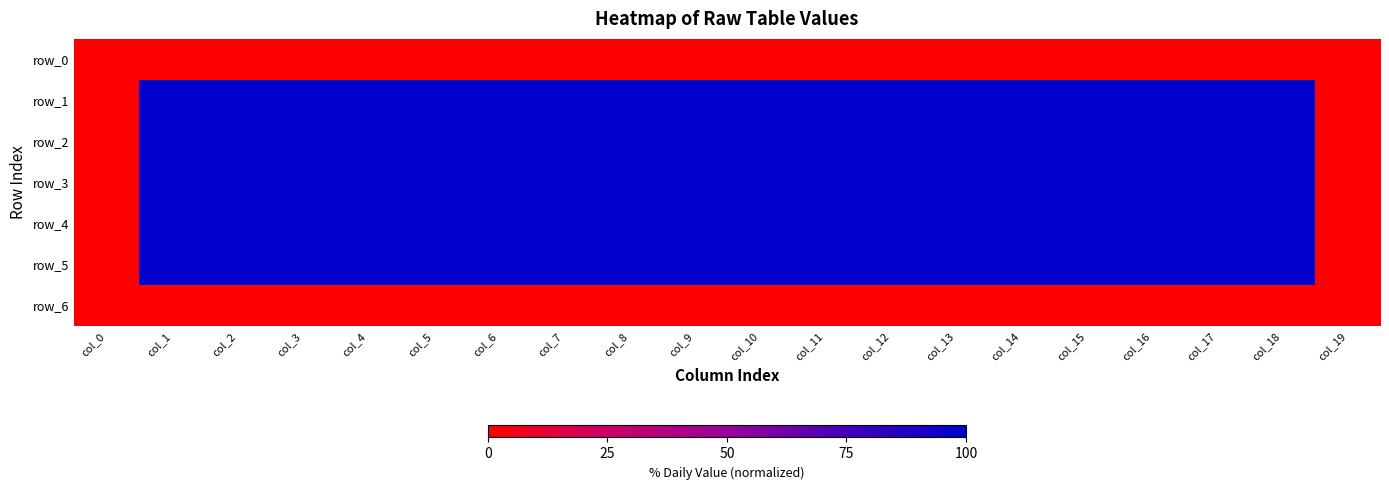

Count the number of data series in this chart.

7